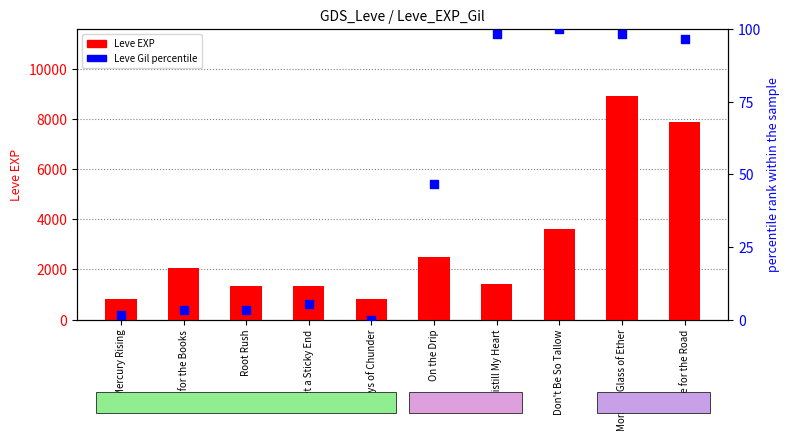

Which series contains the lowest Y value?

Leve Gil percentile